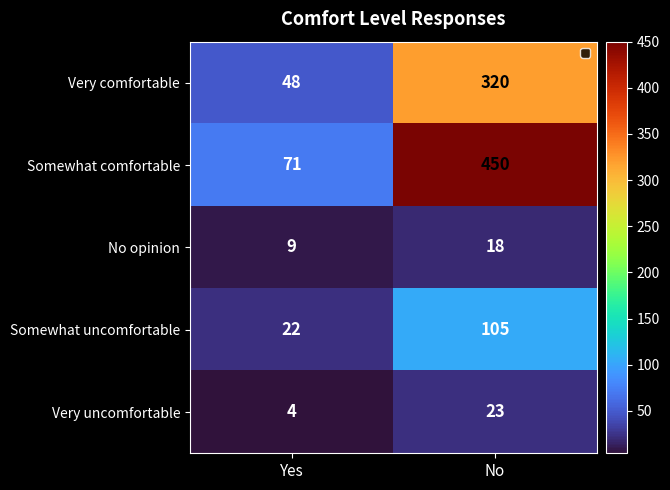

What is the average value of the No opinion series?

14